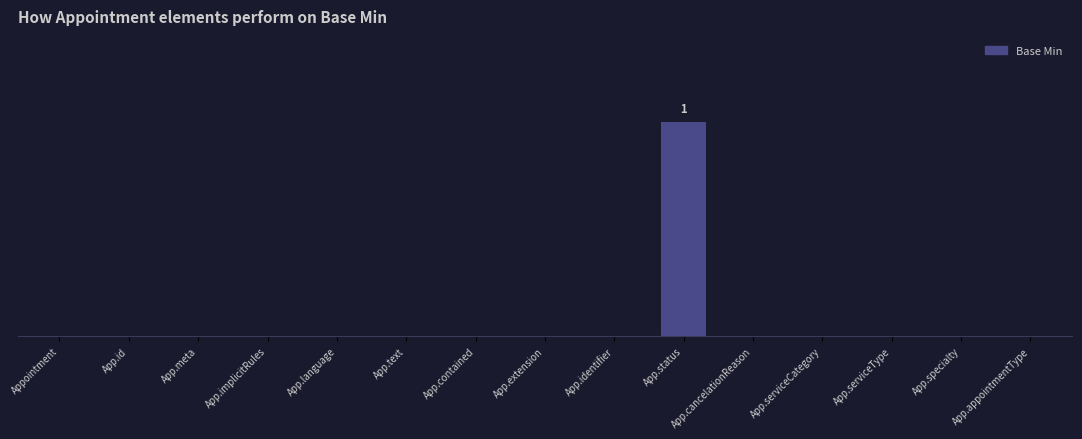

At which category does the chart reach its minimum across all series?

Appointment